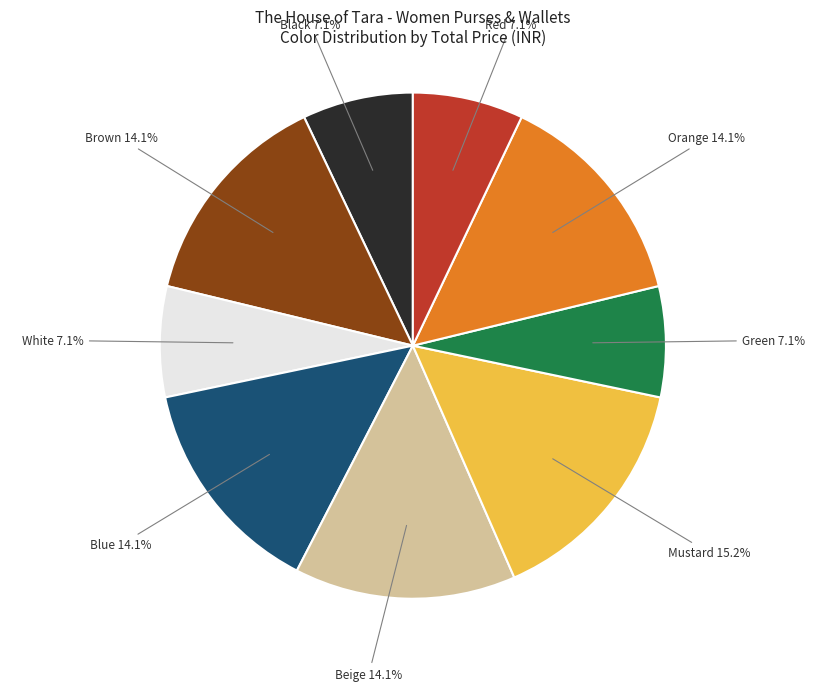

Is there any slice that represents more than half of the pie?

No